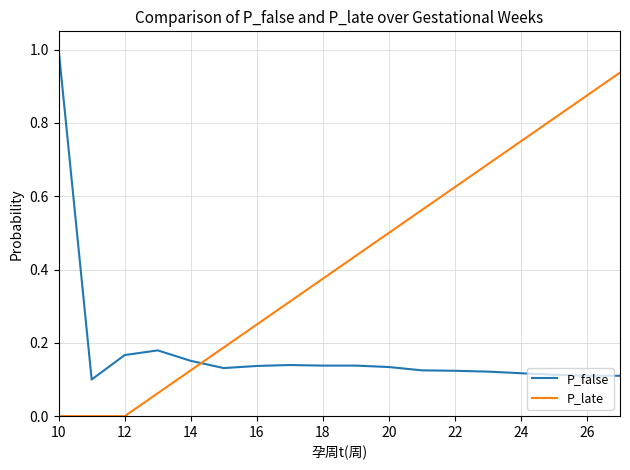

Which series has the largest total across all categories?

P_late